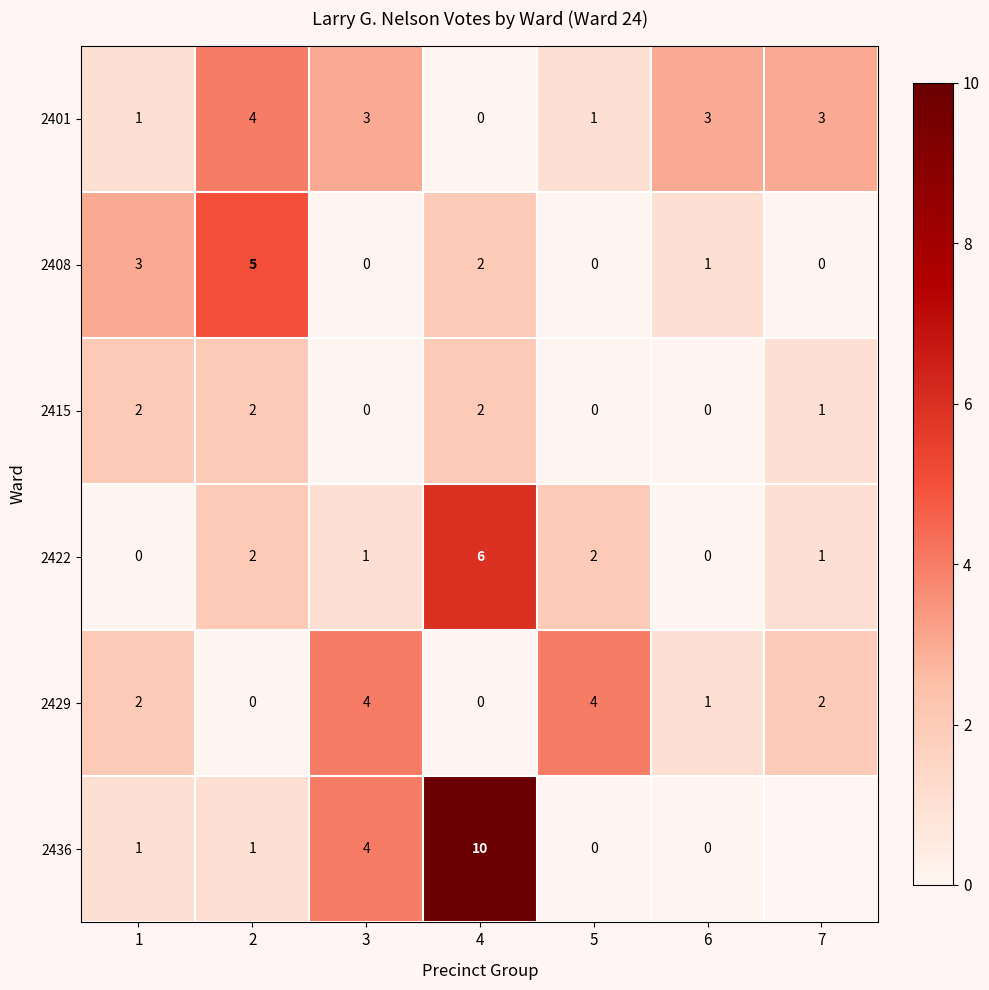

What is the total value across all series at 2?

14